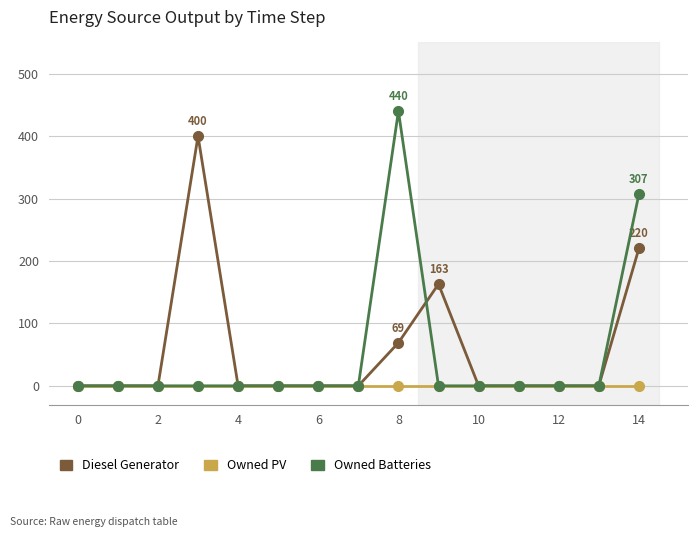

Which series has the widest spread of values?

Owned Batteries